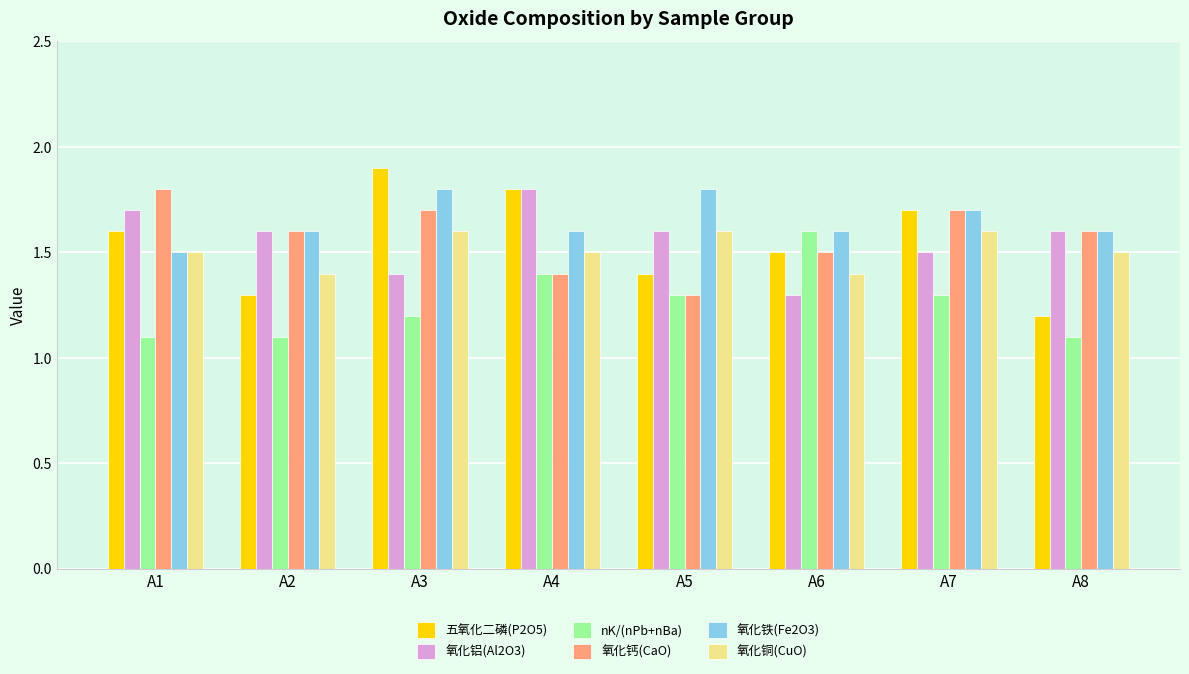

Count the number of data series in this chart.

6